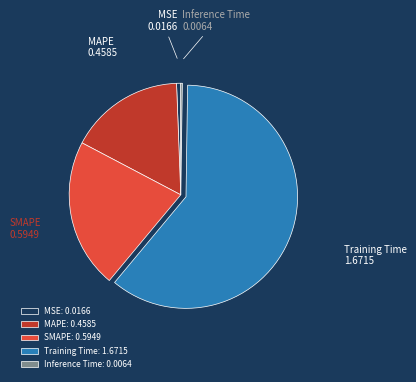

The MSE 0.0166 slice represents 1% of the pie. True or false?

True